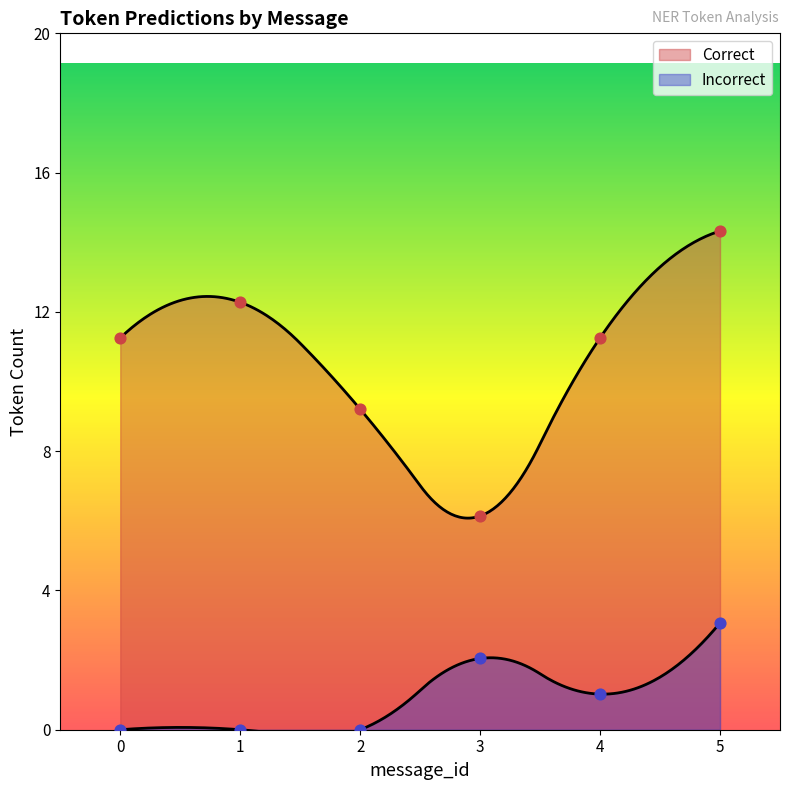

Which series has the largest total across all categories?

Correct